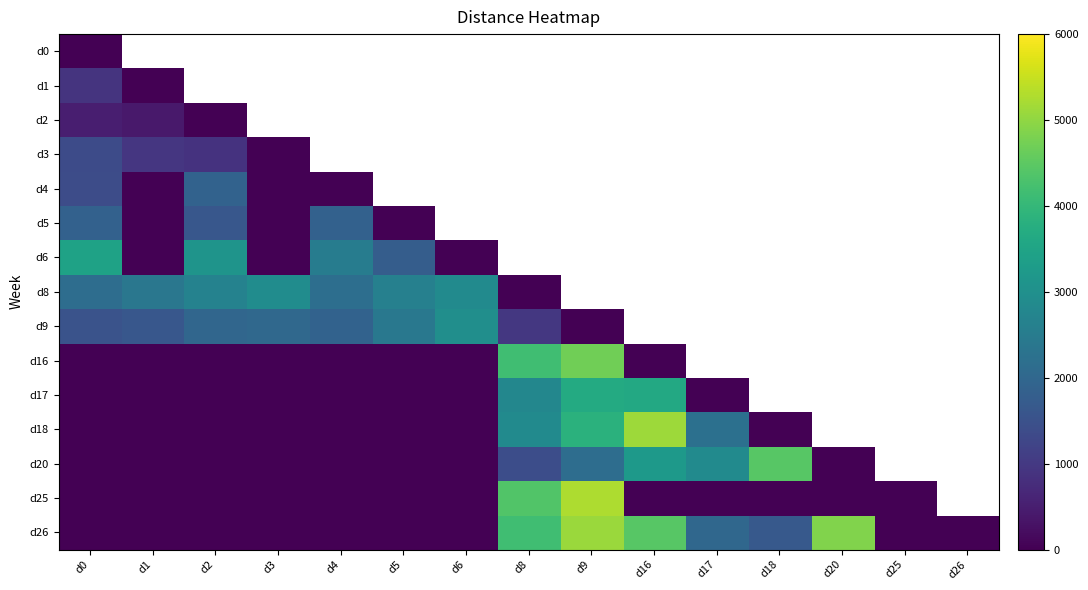

Which series has the largest range (max minus min)?

d25